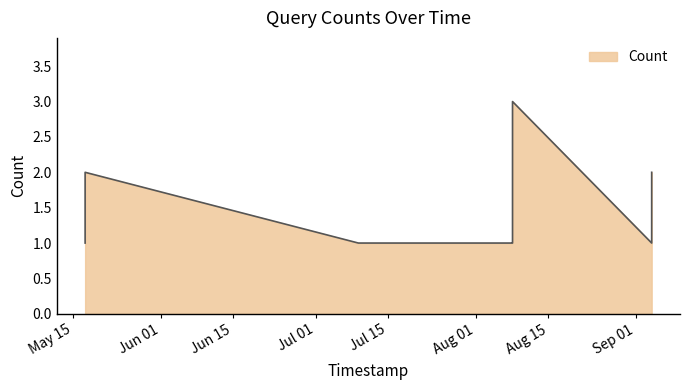

Reading left to right, what are all the values shown in this chart?

1	2	1	1	1	1	1	1	1	1	3	1	2